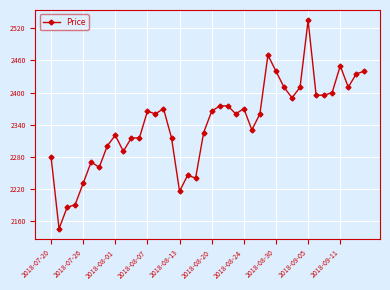

True or false: the data has more than 1 interior local peaks.

True